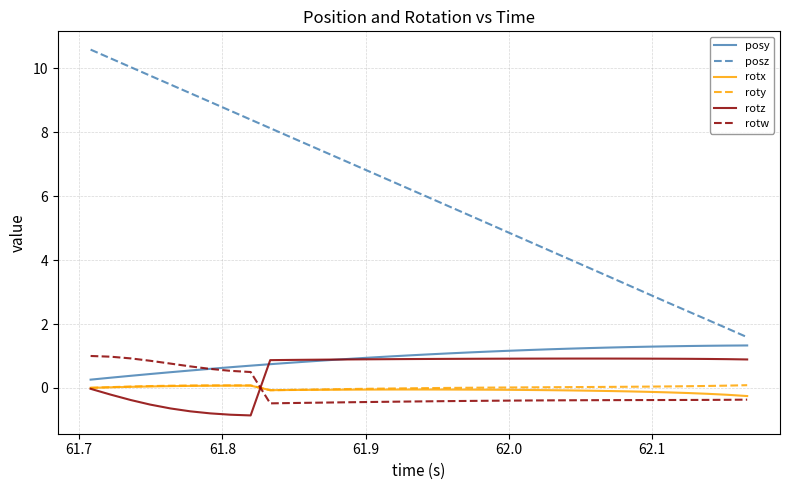

What is the minimum value for roty?

-0.1